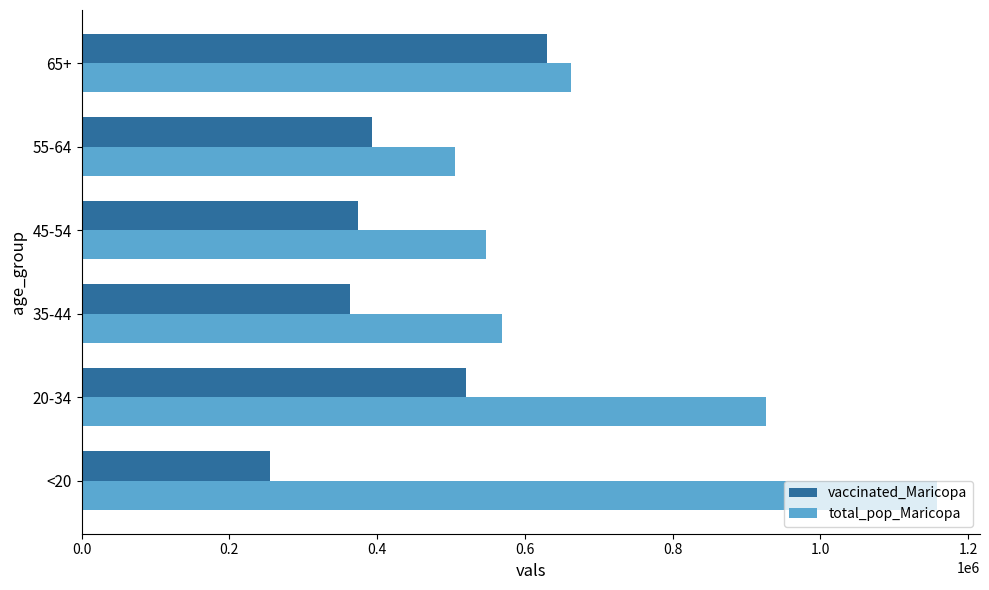

How many values in the total_pop_Maricopa series are below 662762?

3